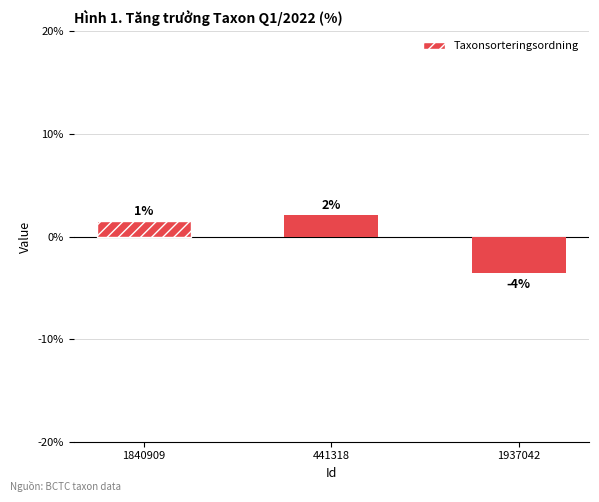

What is the label of the 2nd bar from the right?

441318